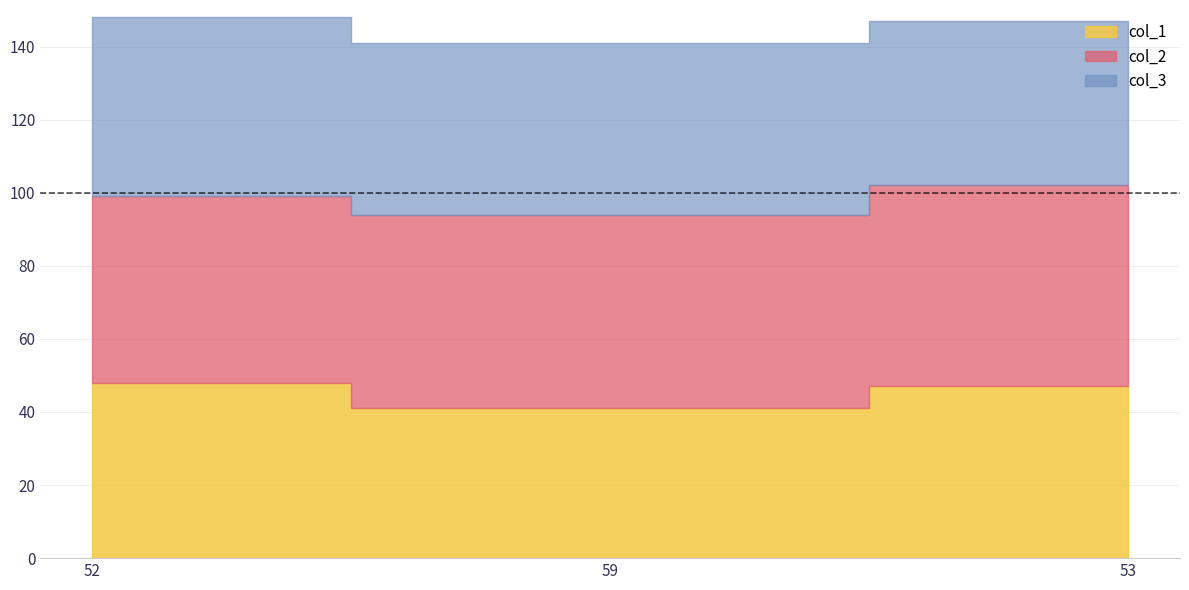

What is the label of the 2nd point from the right?

59